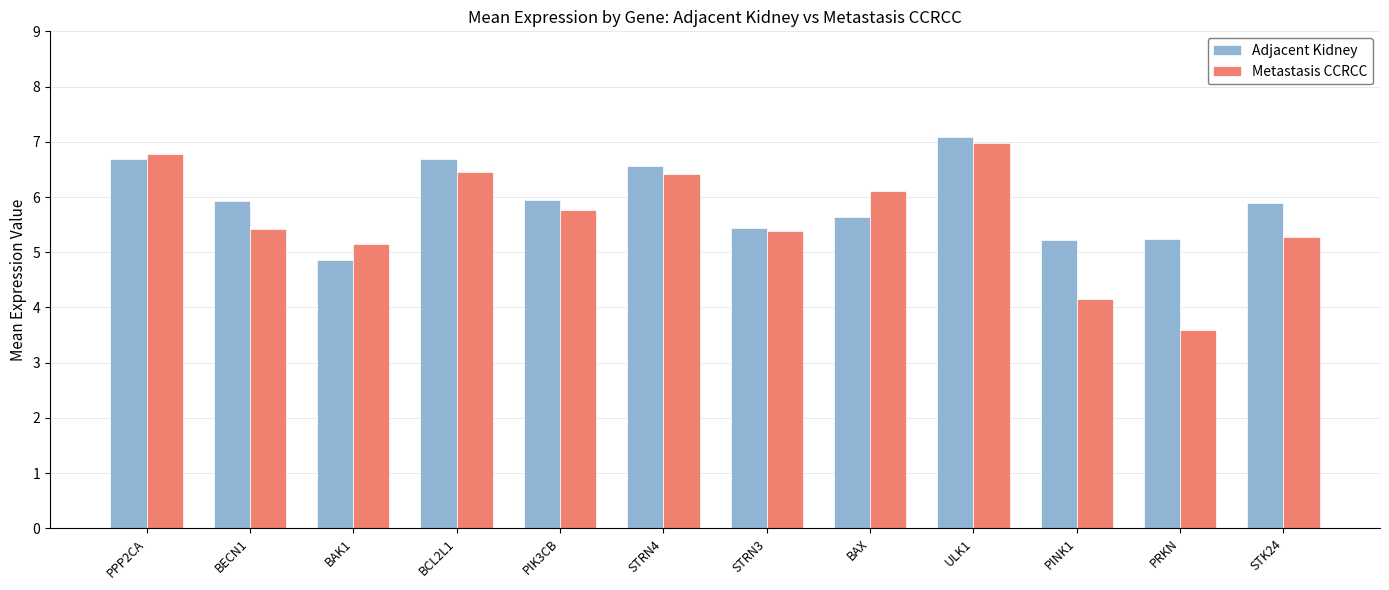

At PPP2CA, list the series in order from largest to smallest.

Metastasis CCRCC, Adjacent Kidney